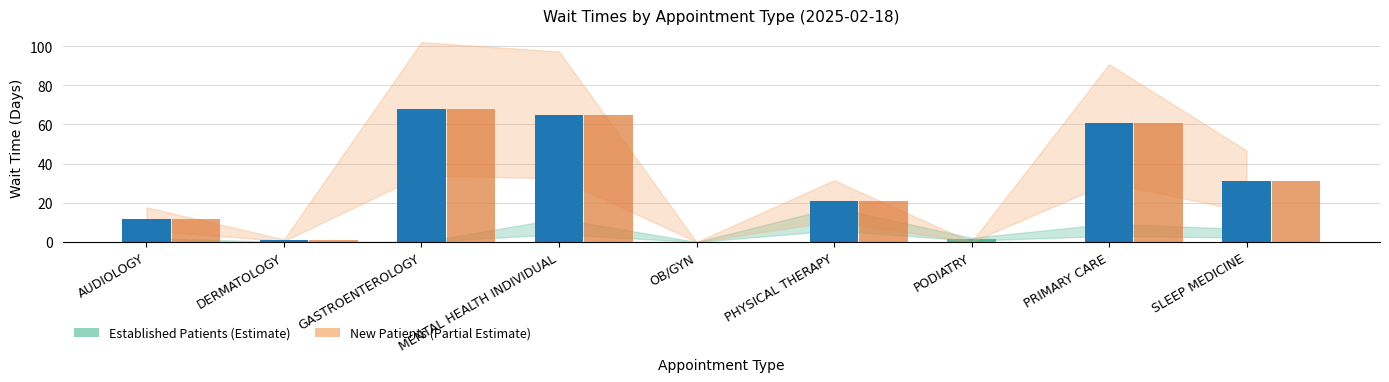

Rank the series at SLEEP MEDICINE from highest to lowest value.

New Patients, Established Patients